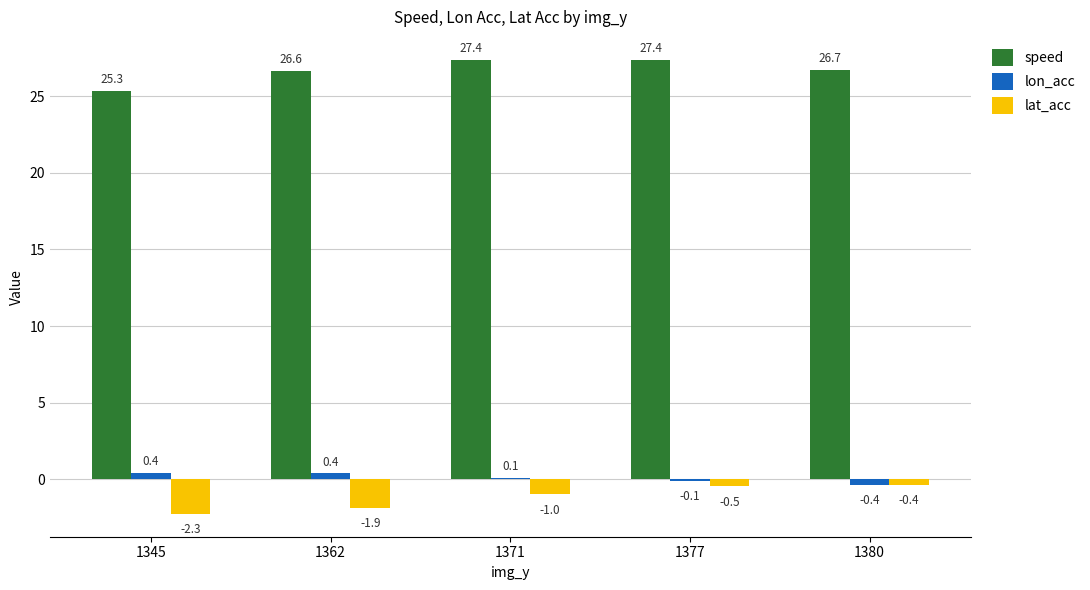

Between 1371 and 1380, which series saw the biggest shift?

speed